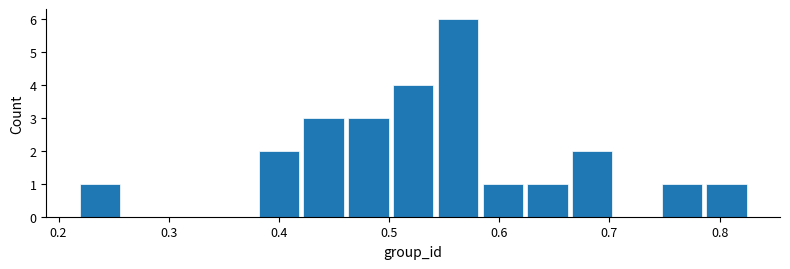

Reading left to right, transcribe this chart: for each bar, give the range it covers on the x-axis and its height. Neither the bar edges nor the heights are printed on the chart, so give them approximately, as read against the axes.

0.22 to 0.26: 1
0.26 to 0.30: 0
0.30 to 0.34: 0
0.34 to 0.38: 0
0.38 to 0.42: 2
0.42 to 0.46: 3
0.46 to 0.50: 3
0.50 to 0.54: 4
0.54 to 0.58: 6
0.58 to 0.63: 1
0.63 to 0.67: 1
0.67 to 0.71: 2
0.71 to 0.75: 0
0.75 to 0.79: 1
0.79 to 0.83: 1